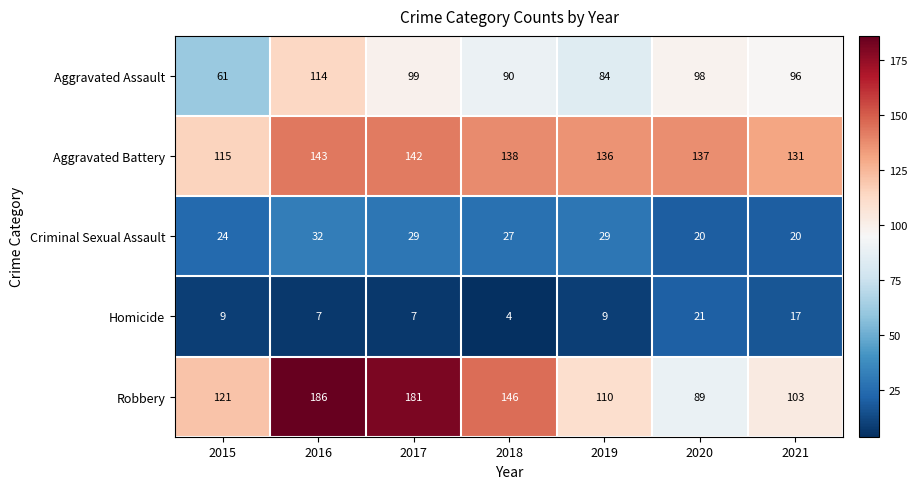

How many categories are shown in the chart?

7